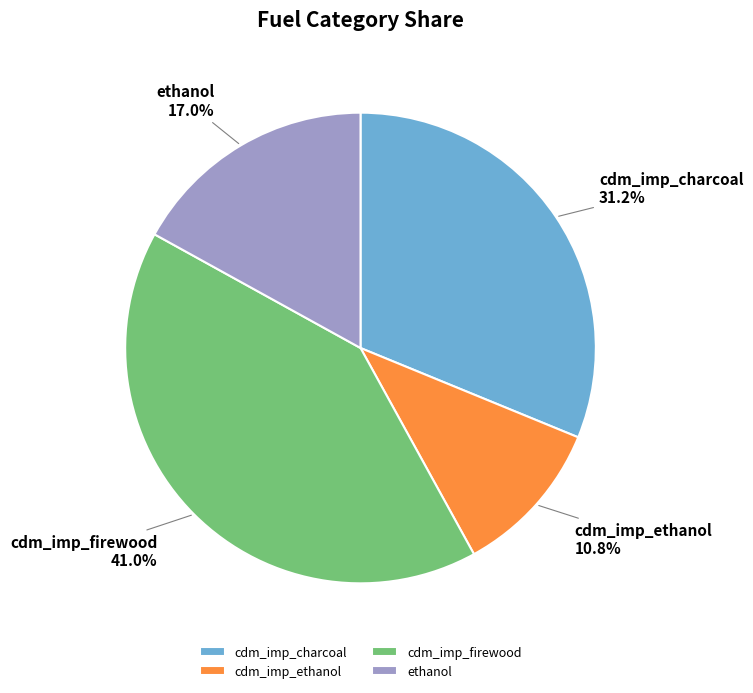

Is the sum of ethanol and cdm_imp_charcoal greater than half?

No